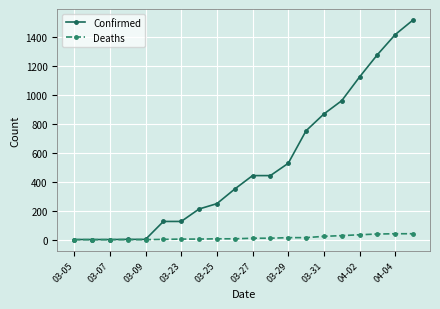

What is the maximum value for Deaths?

41